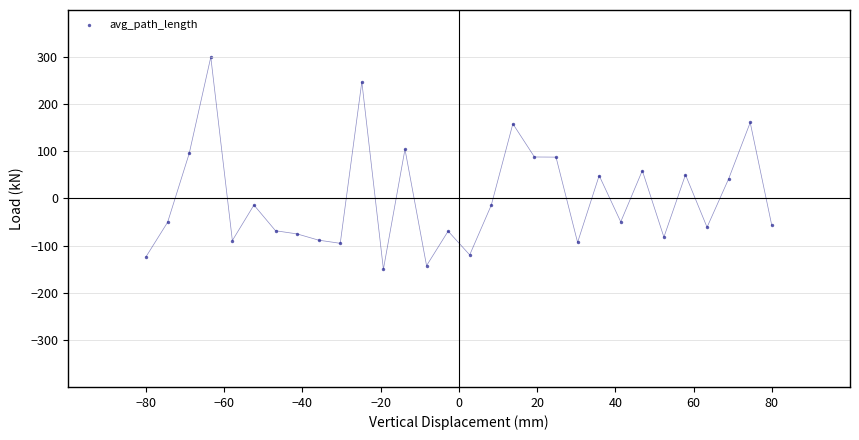

What is the range of X values (max minus min)?

160.0